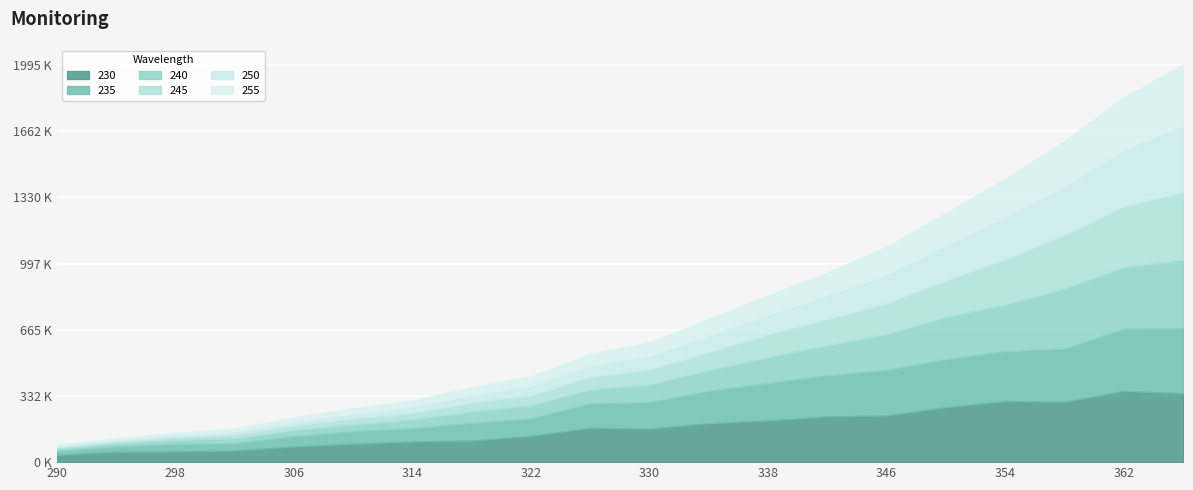

What are all the series names shown in the legend?

230, 235, 240, 245, 250, 255